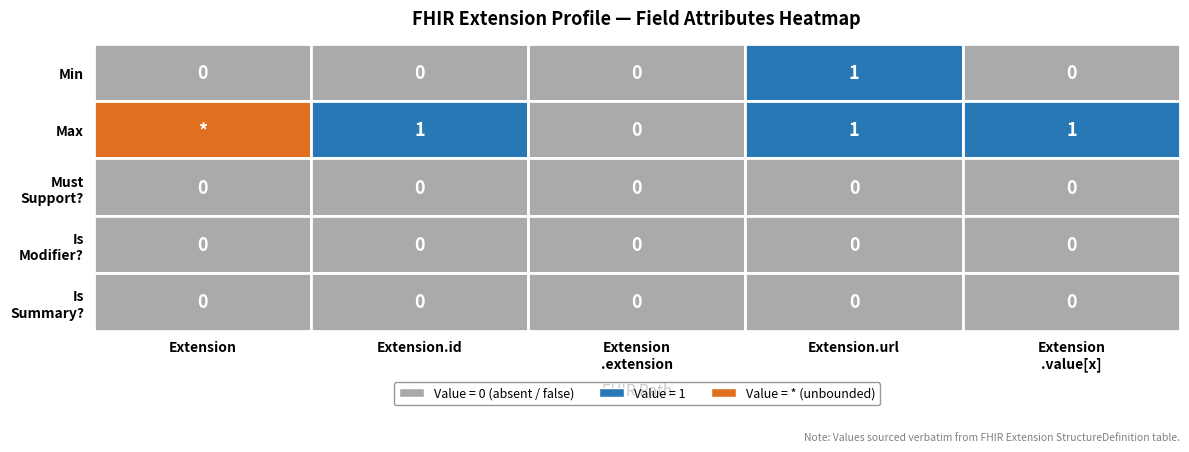

Which category has the highest value in the Extension.url series?

Extension